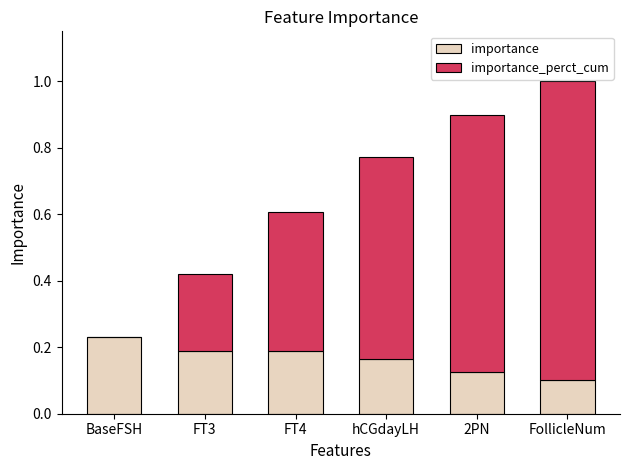

The value of importance at FT4 is 0.2. True or false?

True